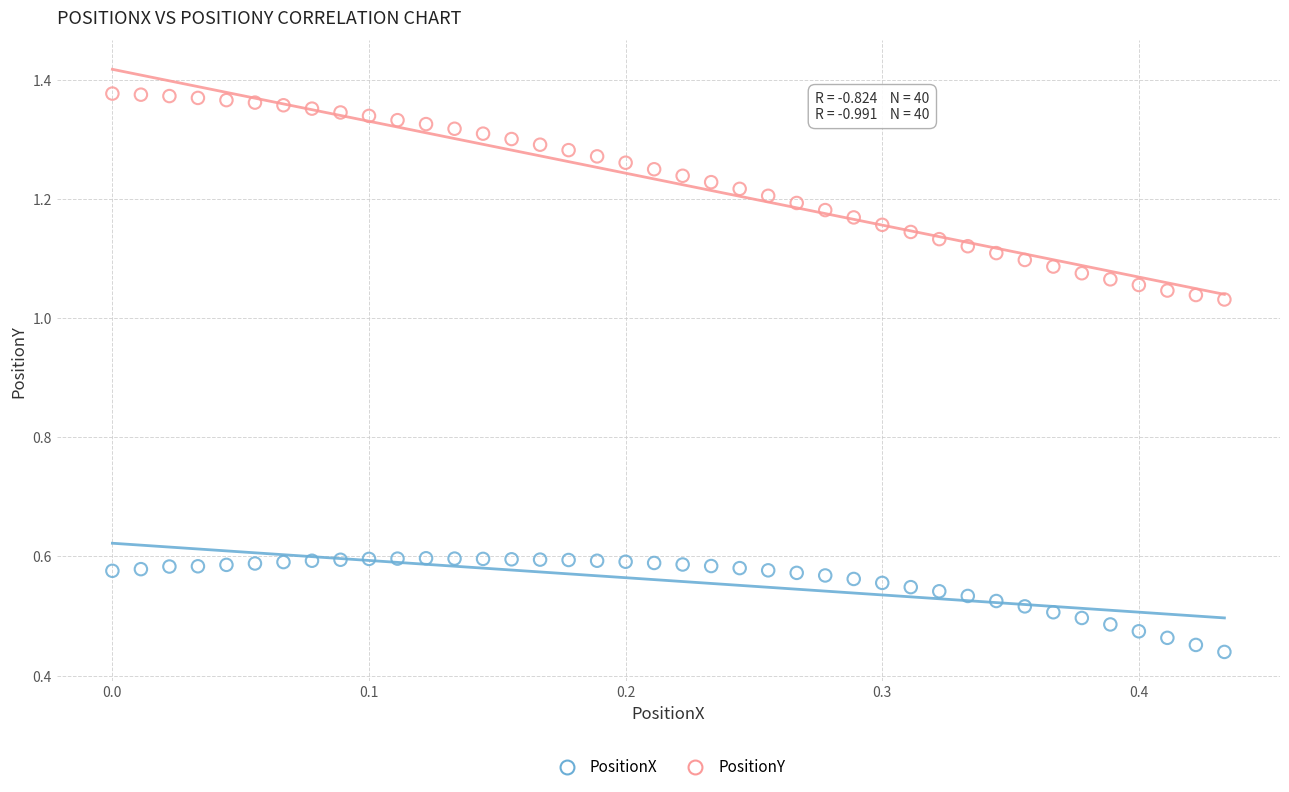

Which series contains the highest Y value?

PositionY